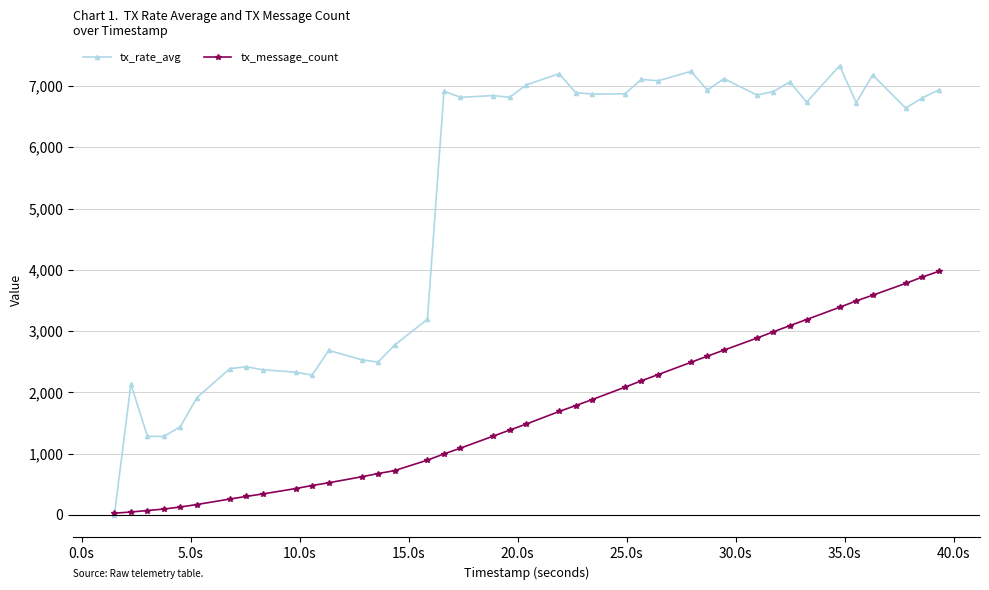

List the series in order of their peak value, lowest first.

tx_message_count, tx_rate_avg